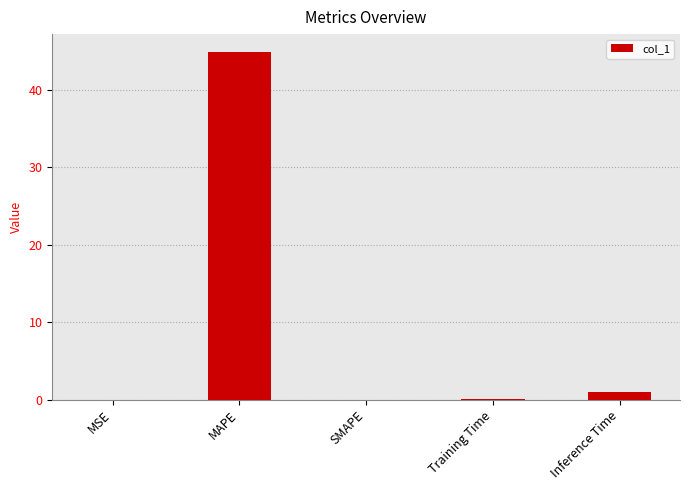

What is the greatest value displayed?

44.9